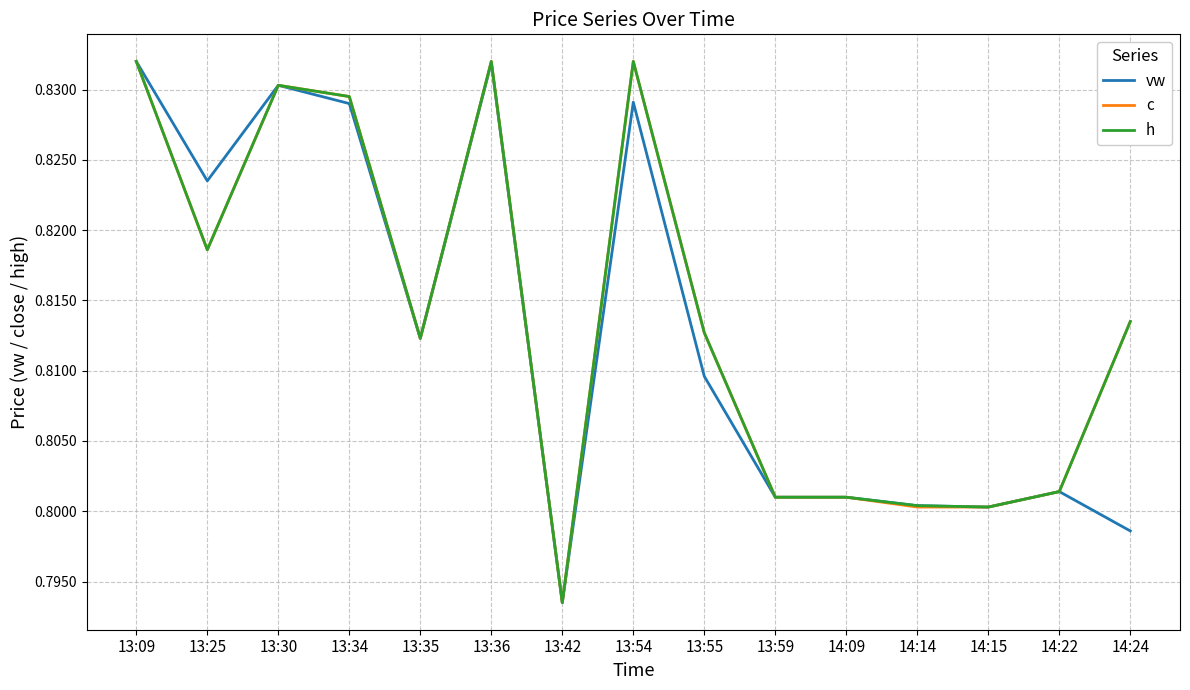

Is the value of vw at 14:22 greater than the value of c at 14:15?

Yes